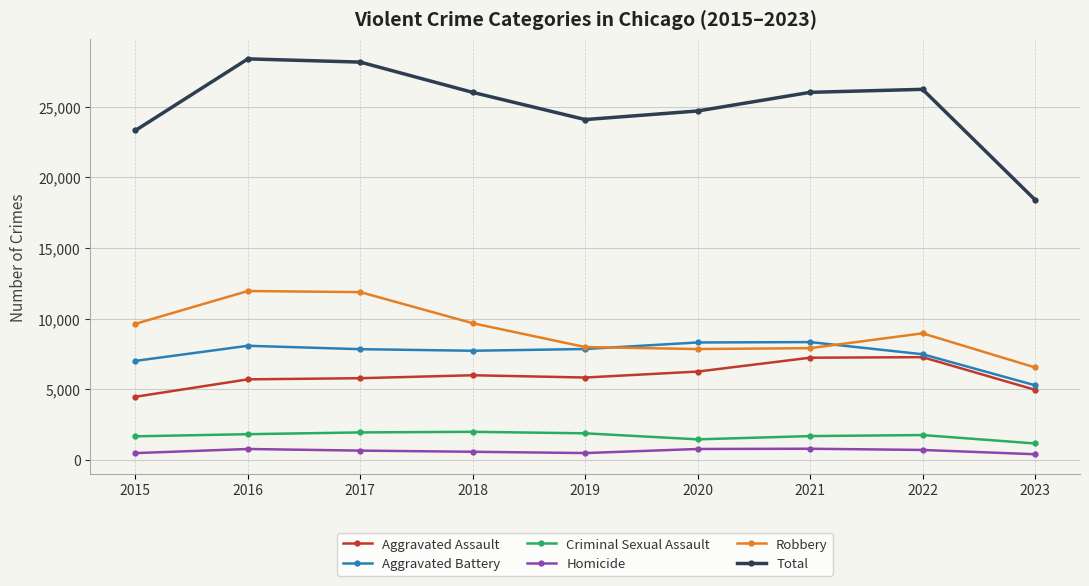

What is the average value of the Total series?

25030